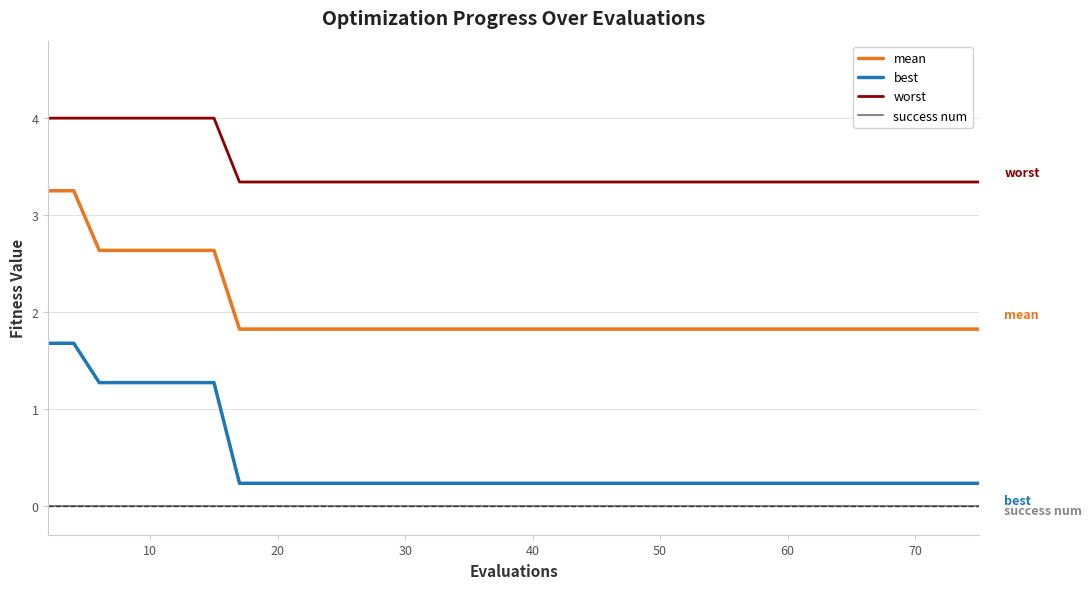

Reading left to right, transcribe all the data shown in this chart.

mean: 3.3	3.3	2.6	2.6	2.6	2.6	2.6	2.6	1.8	1.8	1.8	1.8	1.8	1.8	1.8	1.8	1.8	1.8	1.8	1.8	1.8	1.8	1.8	1.8	1.8	1.8	1.8	1.8	1.8	1.8	1.8	1.8	1.8	1.8	1.8	1.8	1.8	1.8	1.8	1.8
best: 1.7	1.7	1.3	1.3	1.3	1.3	1.3	1.3	0.2	0.2	0.2	0.2	0.2	0.2	0.2	0.2	0.2	0.2	0.2	0.2	0.2	0.2	0.2	0.2	0.2	0.2	0.2	0.2	0.2	0.2	0.2	0.2	0.2	0.2	0.2	0.2	0.2	0.2	0.2	0.2
worst: 4.0	4.0	4.0	4.0	4.0	4.0	4.0	4.0	3.3	3.3	3.3	3.3	3.3	3.3	3.3	3.3	3.3	3.3	3.3	3.3	3.3	3.3	3.3	3.3	3.3	3.3	3.3	3.3	3.3	3.3	3.3	3.3	3.3	3.3	3.3	3.3	3.3	3.3	3.3	3.3
success num: 0.0	0.0	0.0	0.0	0.0	0.0	0.0	0.0	0.0	0.0	0.0	0.0	0.0	0.0	0.0	0.0	0.0	0.0	0.0	0.0	0.0	0.0	0.0	0.0	0.0	0.0	0.0	0.0	0.0	0.0	0.0	0.0	0.0	0.0	0.0	0.0	0.0	0.0	0.0	0.0